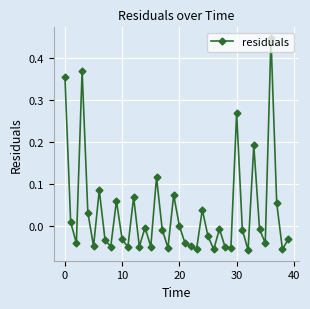

What is the sum of all values?

1.2